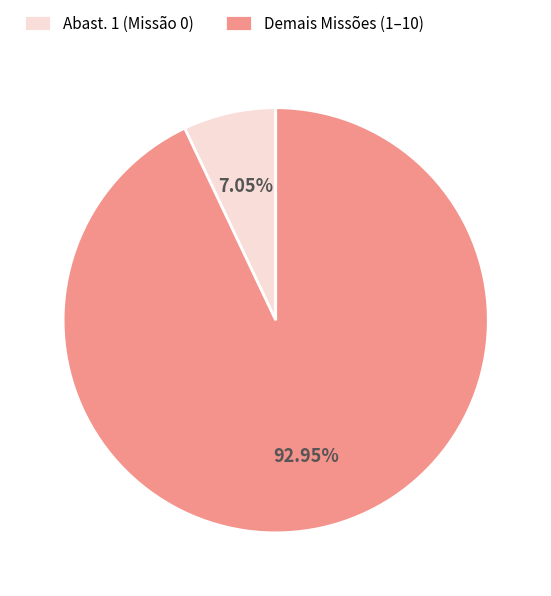

Is the sum of Demais Missões (1–10) and Abast. 1 (Missão 0) greater than half?

Yes